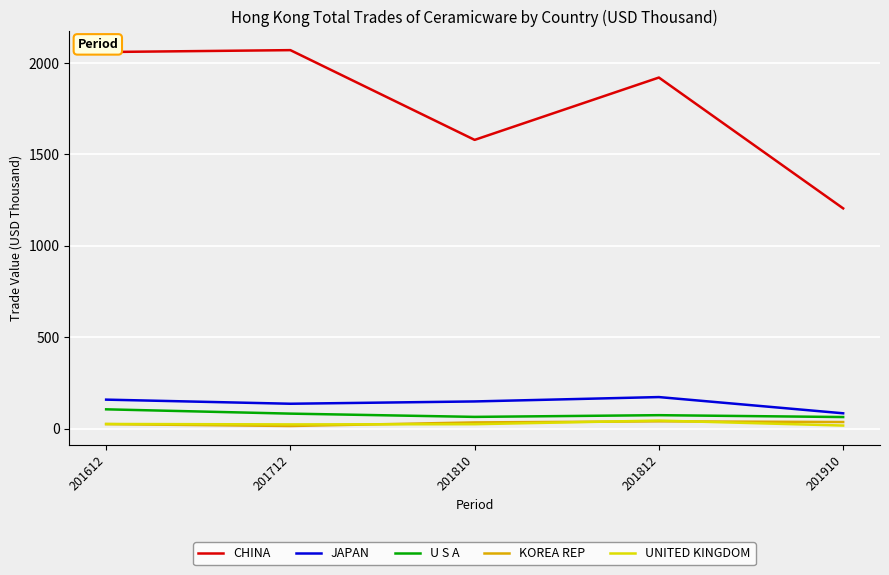

What is the difference between the second highest and second lowest values in the KOREA REP series?

11.4